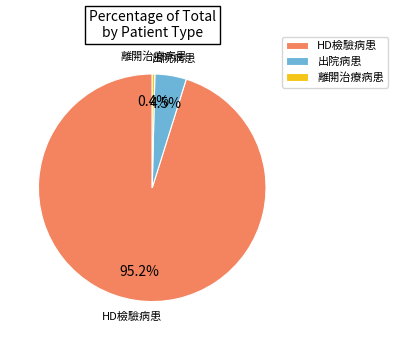

Combined, what portion of the pie is 離開治療病患 and HD檢驗病患?

95.5%